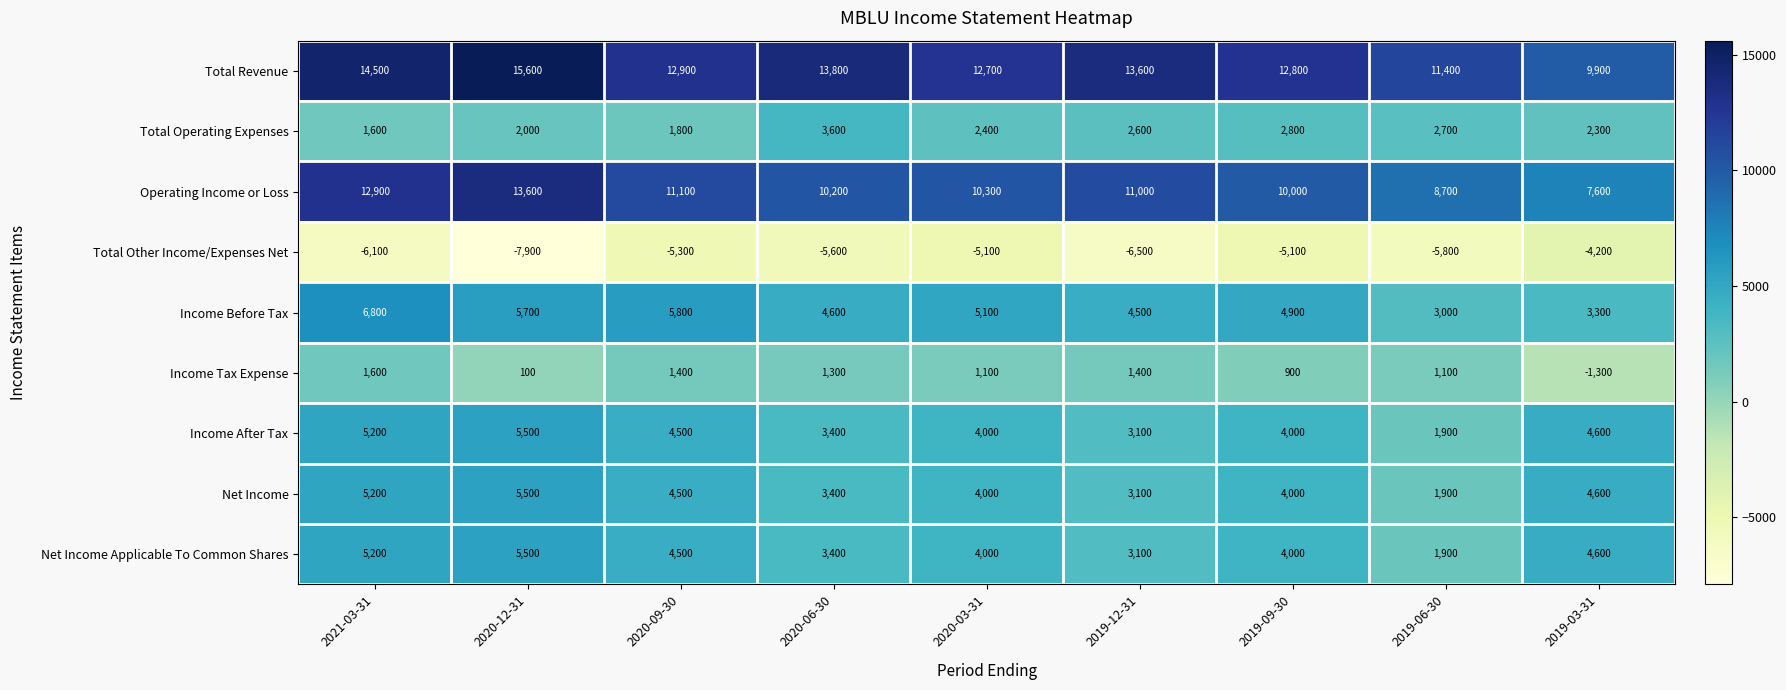

At which label does Income Before Tax reach its minimum?

2019-06-30